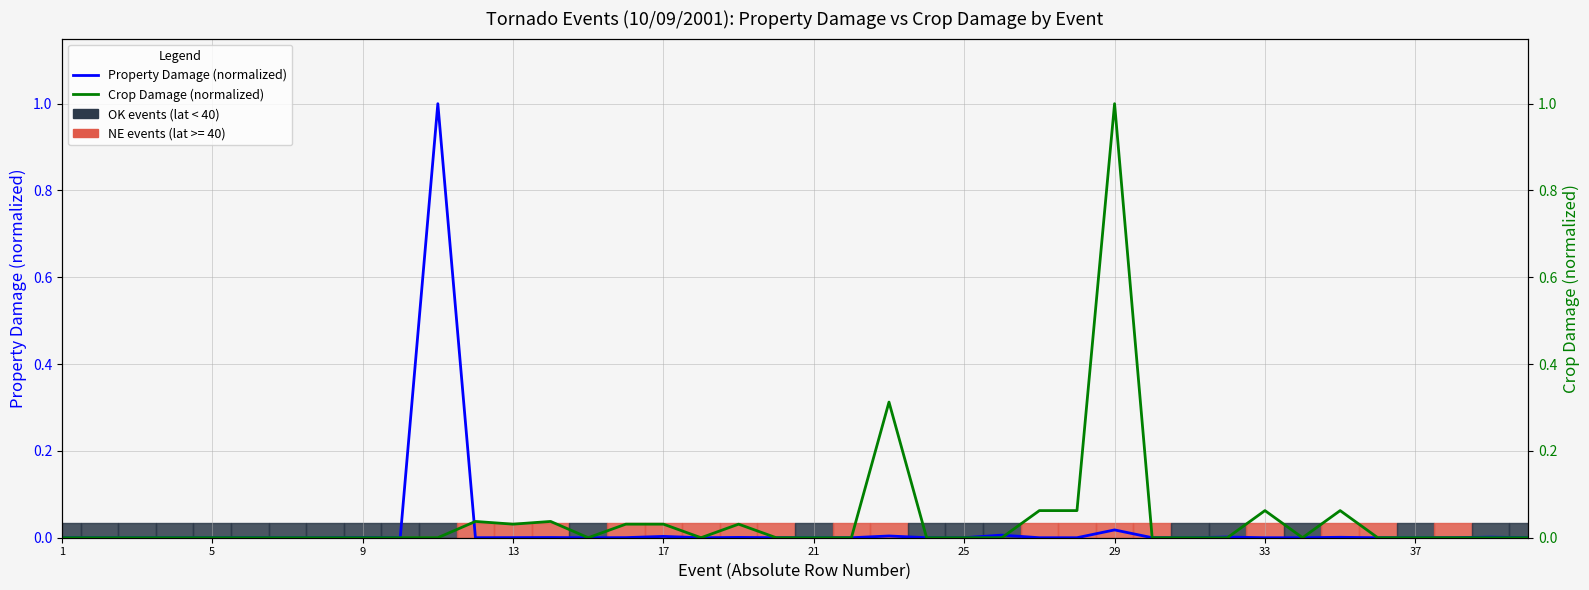

At how many categories does at least one series exceed 0?

31